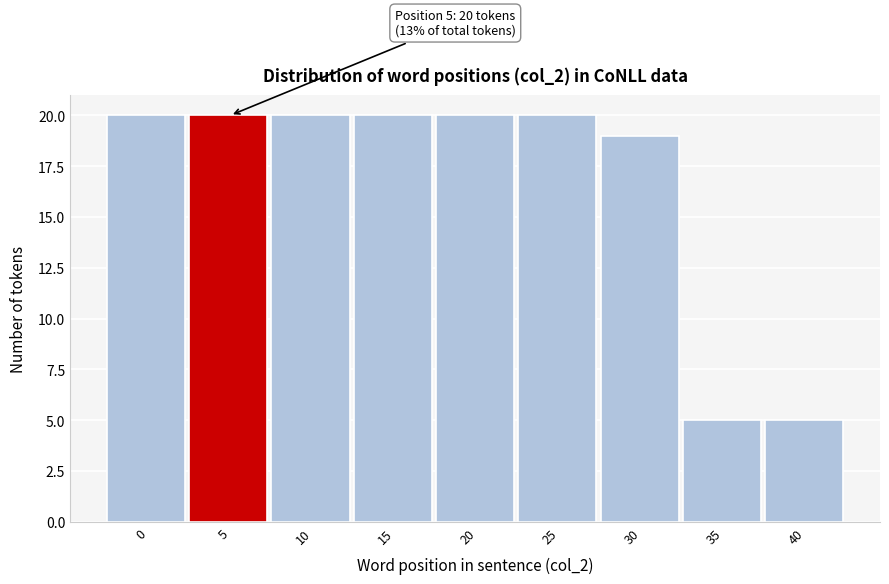

Reading right to left, transcribe all the data shown in this chart.

40=5	35=5	30=19	25=20	20=20	15=20	10=20	5=20	0=20